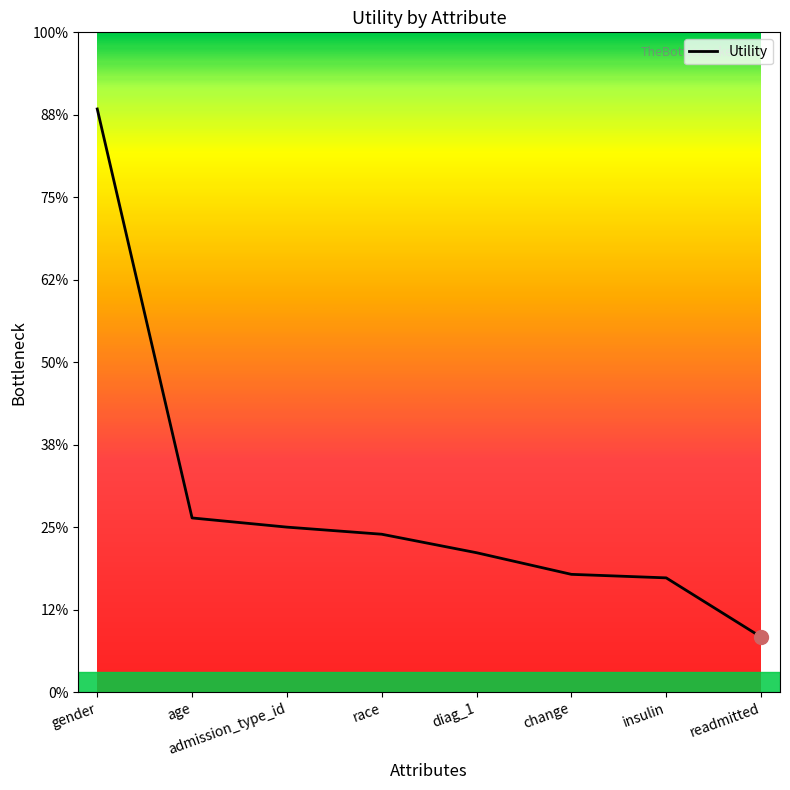

True or false: the data has more than 0 interior local peaks.

False